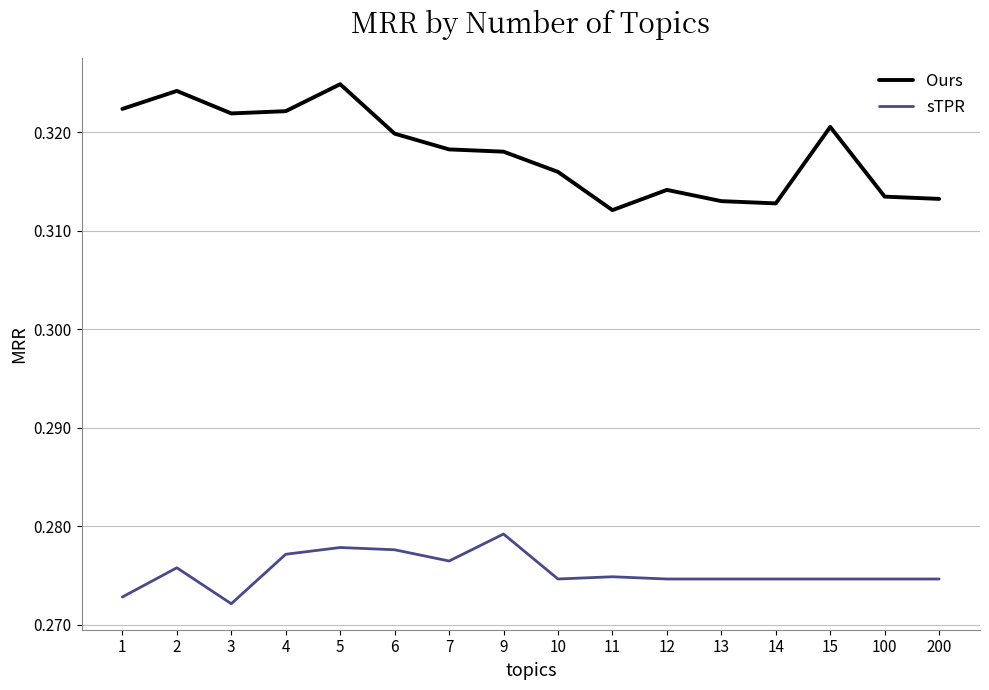

Does the chart display data point markers on the line(s)?

No